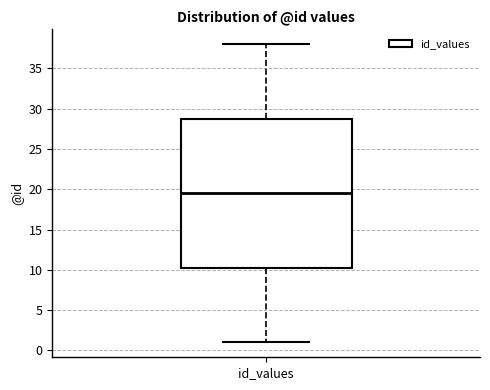

Read this box plot against the y-axis: the position of the median line, the range covered by the box, and the ends of both whiskers. The values are not printed on the chart, so give them approximately, as read against the axis.

median 19.5, box 10.5 to 29.0, whiskers 1.0 to 38.0